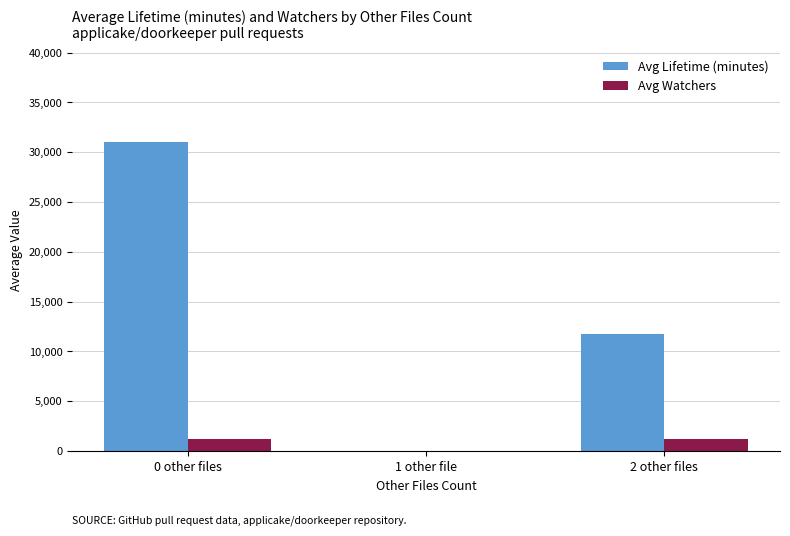

What is the difference between the Avg Lifetime (minutes) values at 0 other files and 2 other files?

19326